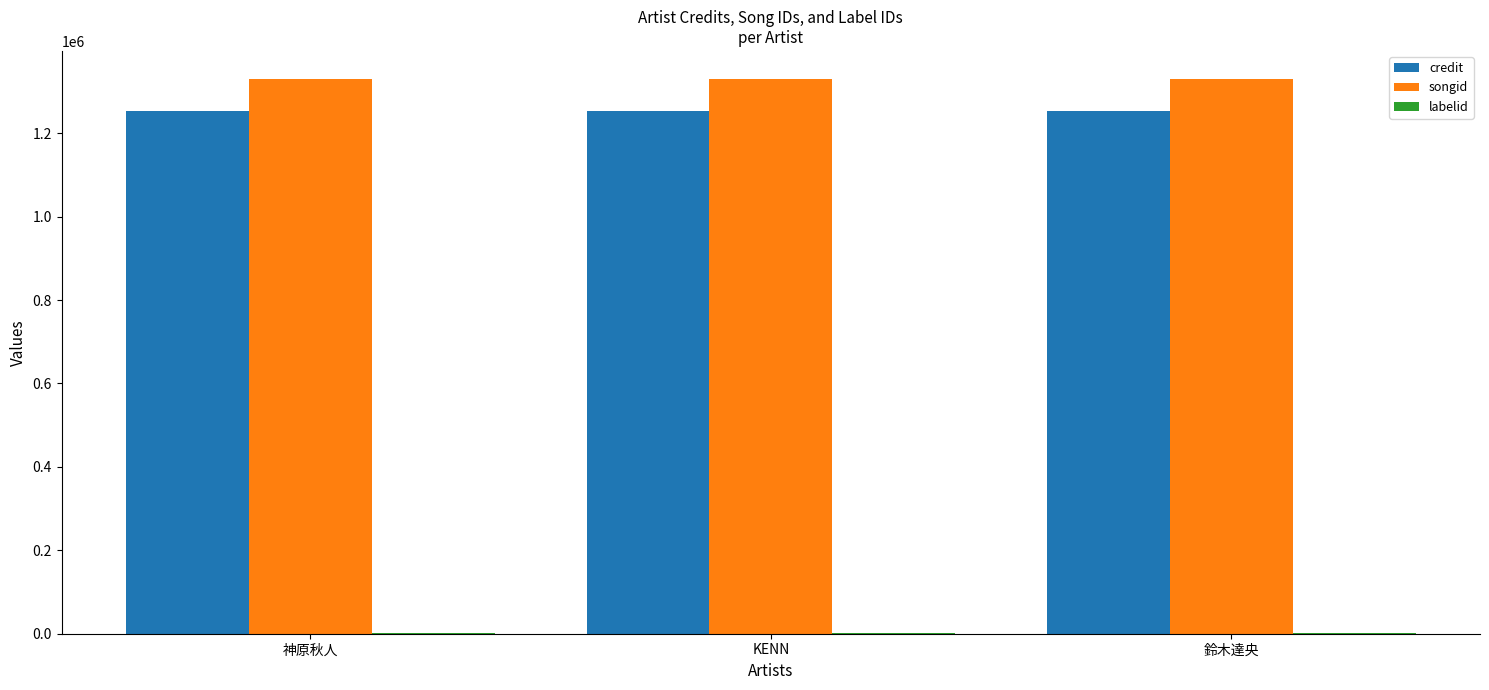

What is the greatest value displayed?

1330756